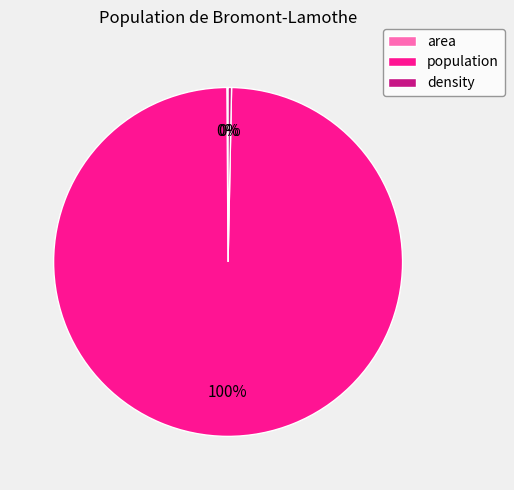

Is the sum of density and population greater than half?

Yes